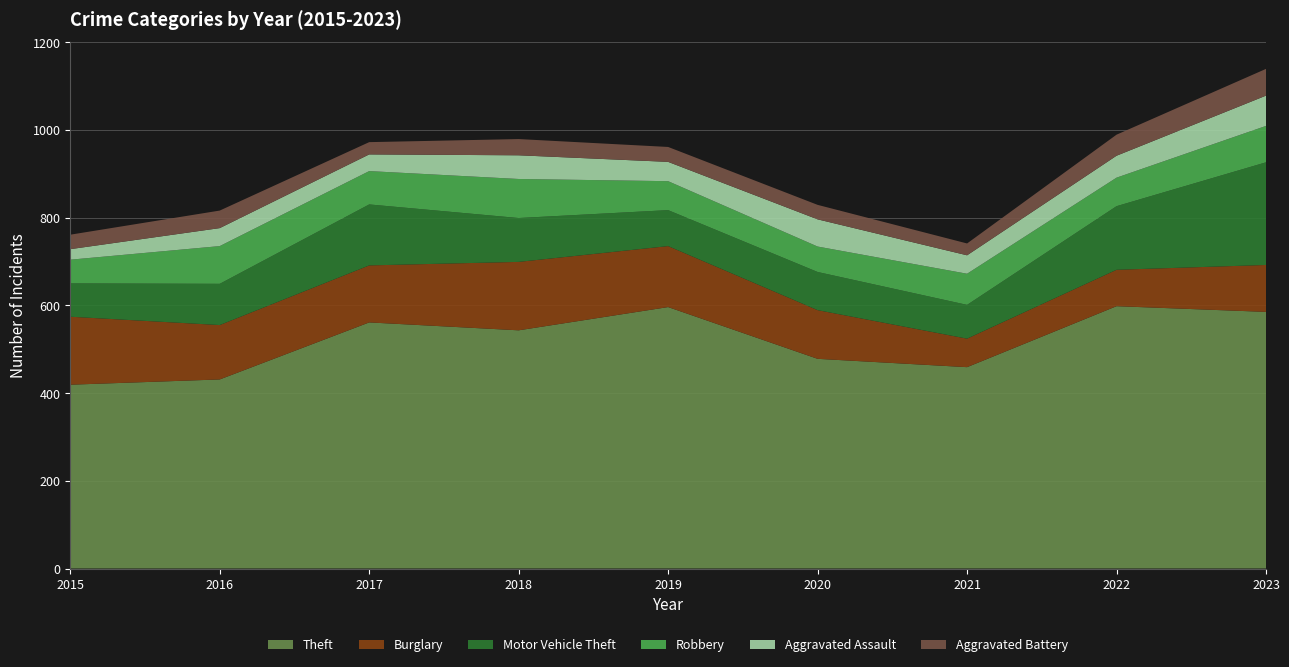

Reading left to right, list all the values displayed in this chart.

Theft: 2015=419	2016=431	2017=561	2018=543	2019=596	2020=478	2021=459	2022=598	2023=585
Burglary: 2015=155	2016=124	2017=130	2018=156	2019=139	2020=111	2021=65	2022=83	2023=107
Motor Vehicle Theft: 2015=76	2016=94	2017=139	2018=100	2019=82	2020=87	2021=77	2022=145	2023=234
Robbery: 2015=54	2016=86	2017=76	2018=89	2019=66	2020=58	2021=71	2022=65	2023=83
Aggravated Assault: 2015=24	2016=41	2017=38	2018=54	2019=44	2020=62	2021=42	2022=50	2023=69
Aggravated Battery: 2015=33	2016=40	2017=28	2018=37	2019=34	2020=33	2021=27	2022=48	2023=61